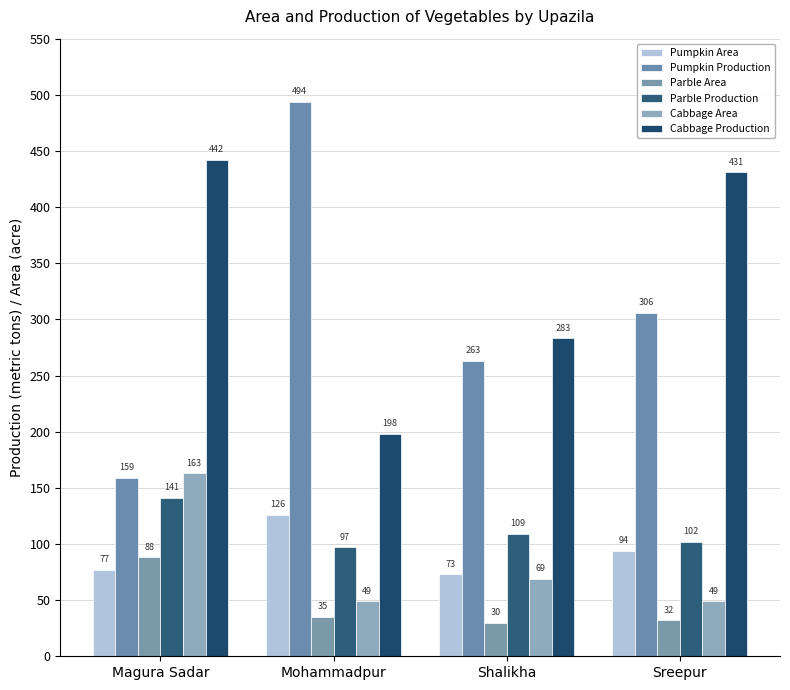

Rank the series at Mohammadpur from lowest to highest value.

Parble Area, Cabbage Area, Parble Production, Pumpkin Area, Cabbage Production, Pumpkin Production